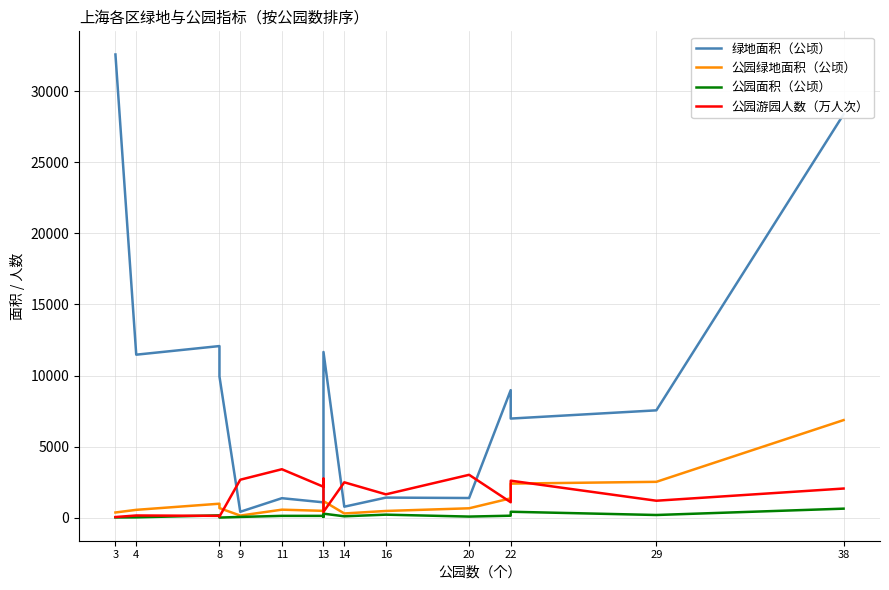

How many series are shown in this chart?

4